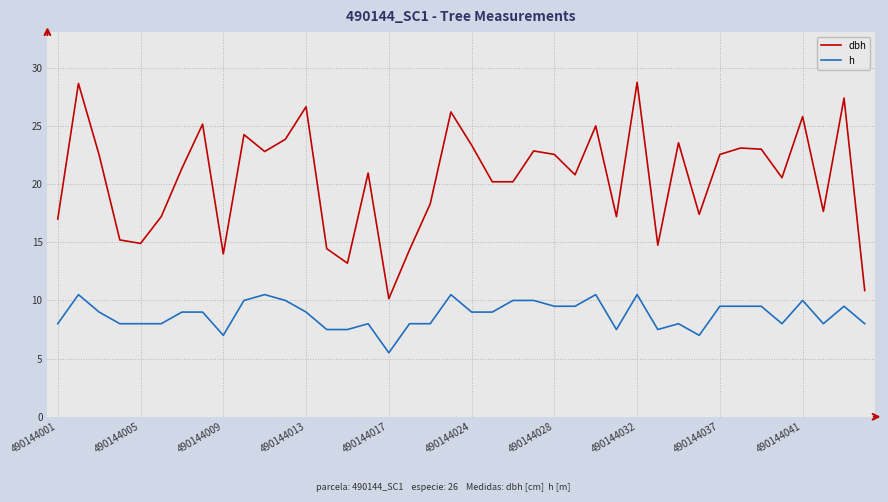

Which series has the largest range (max minus min)?

dbh